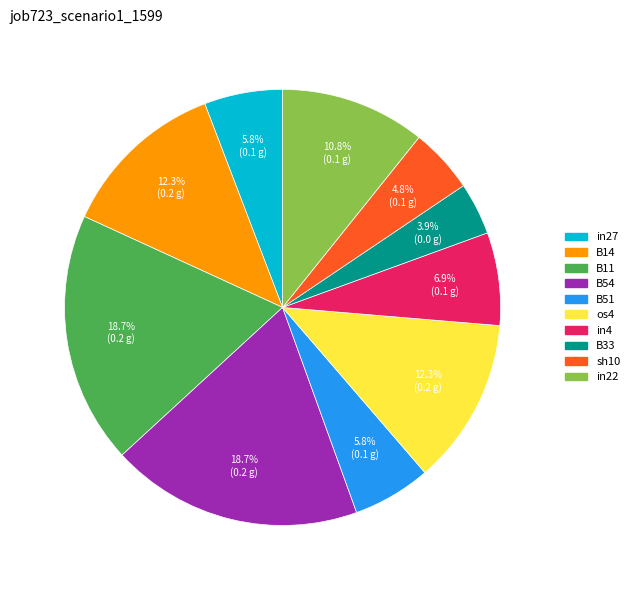

Is there any slice that represents more than half of the pie?

No